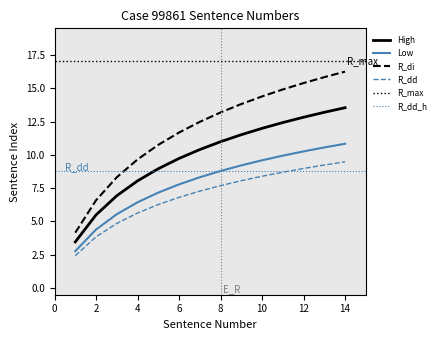

True or false: High has more than 2 points higher than both neighbors.

False